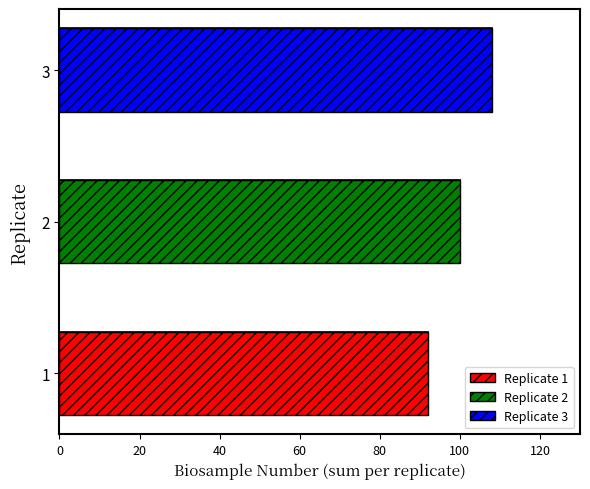

How many values are below 100?

1